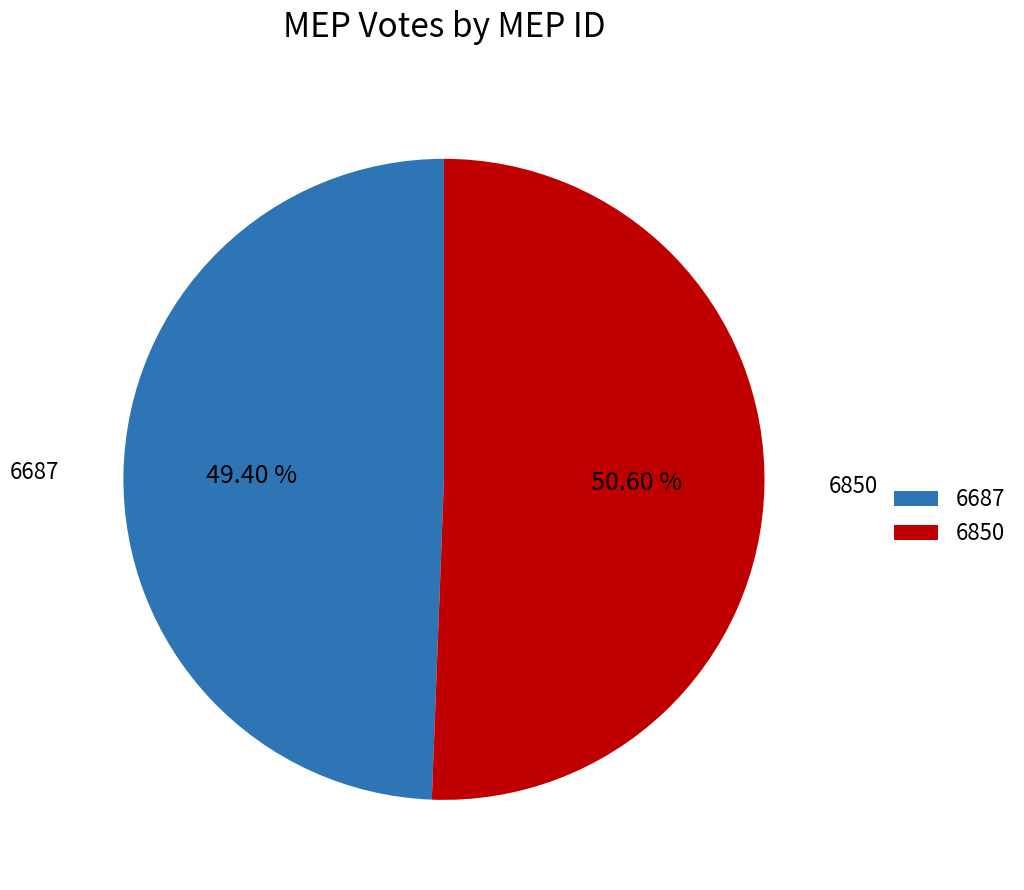

What percentage is the 6687 slice, to the nearest percent?

49%